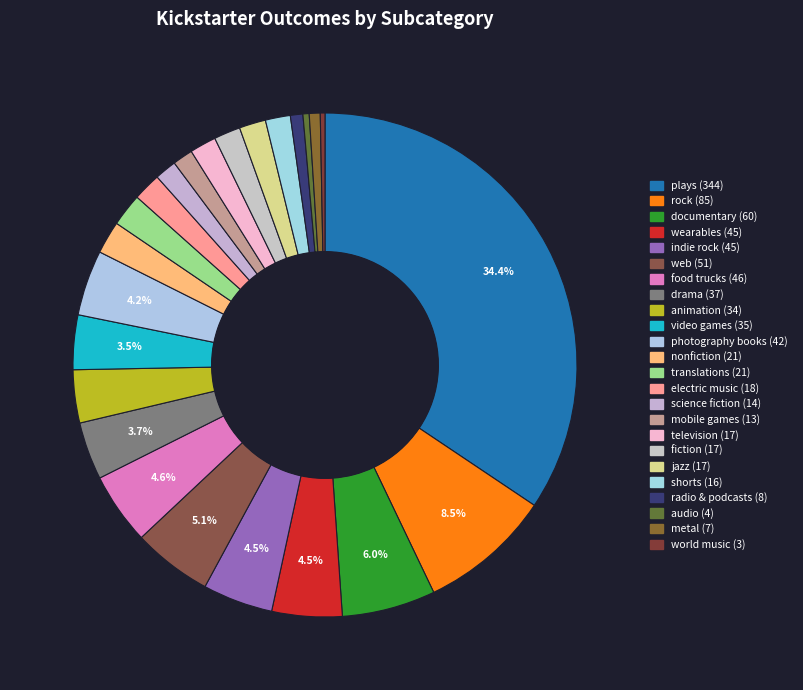

Is there any slice that represents more than half of the pie?

No